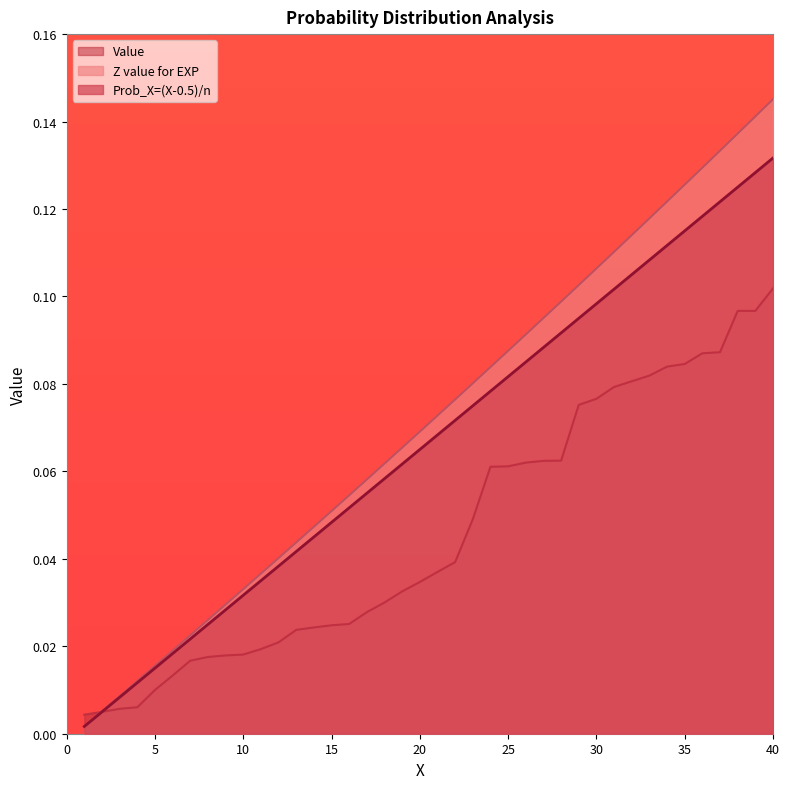

Between 7 and 11, which series saw the biggest shift?

Z value for EXP